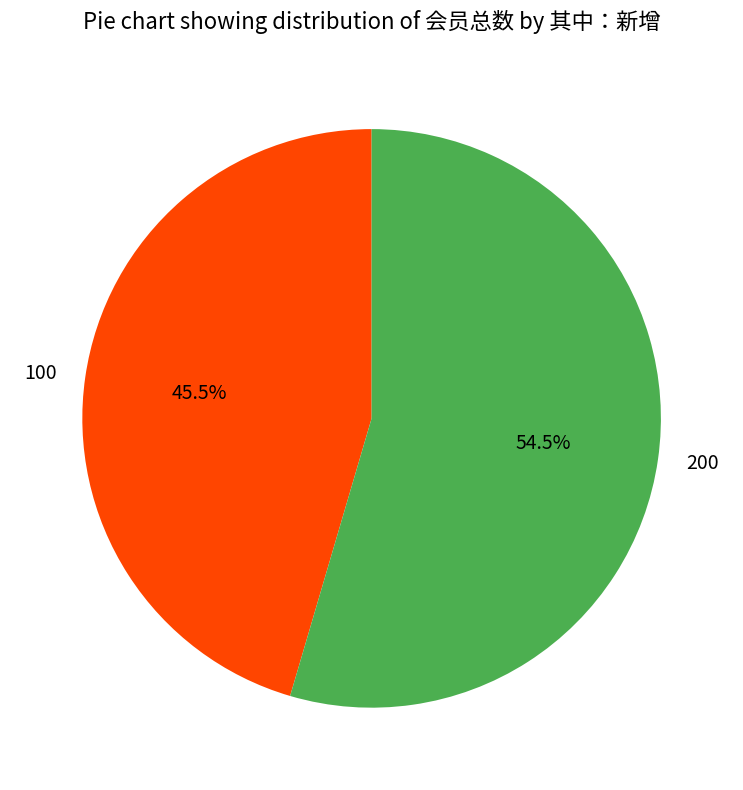

The 200 slice represents 60% of the pie. True or false?

False